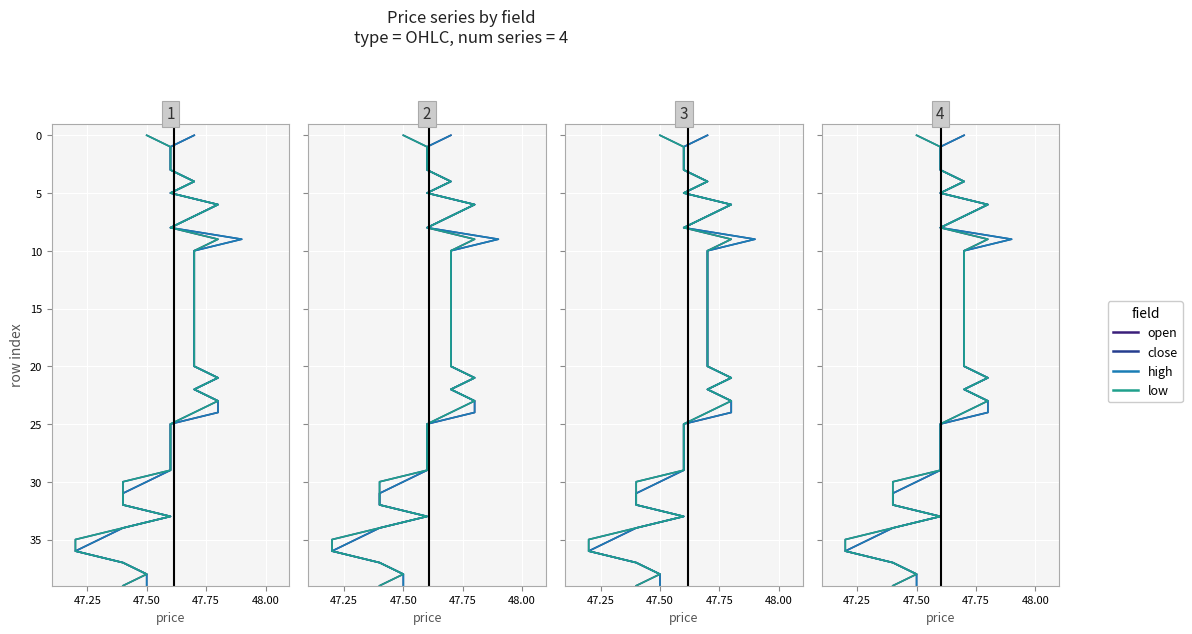

How many distinct data groups are displayed?

4